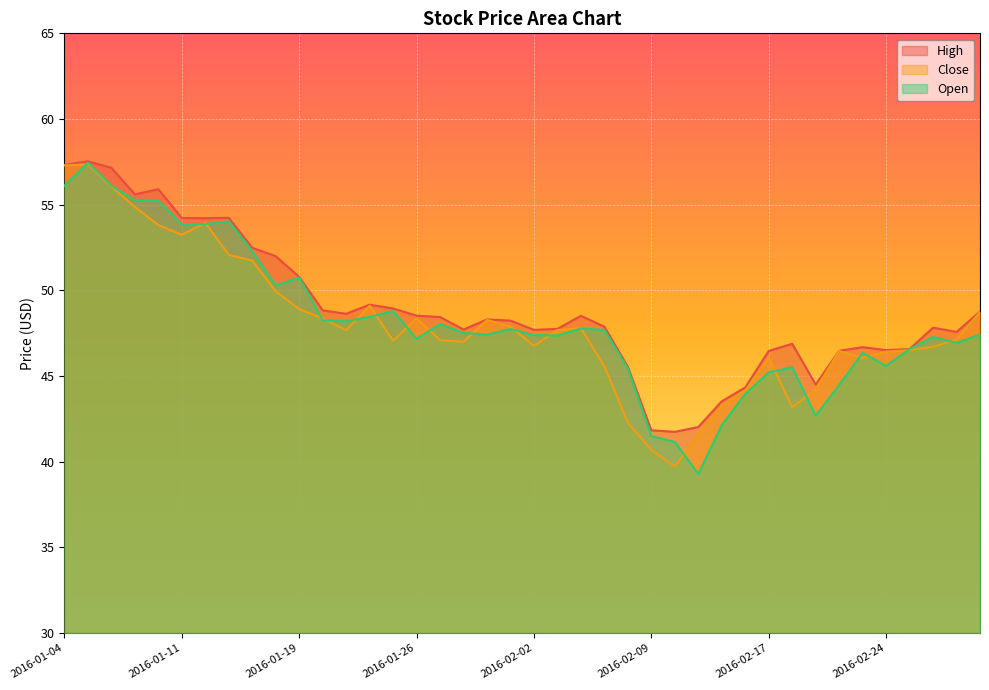

What is the difference between the maximum and minimum values in the Close series?

17.6